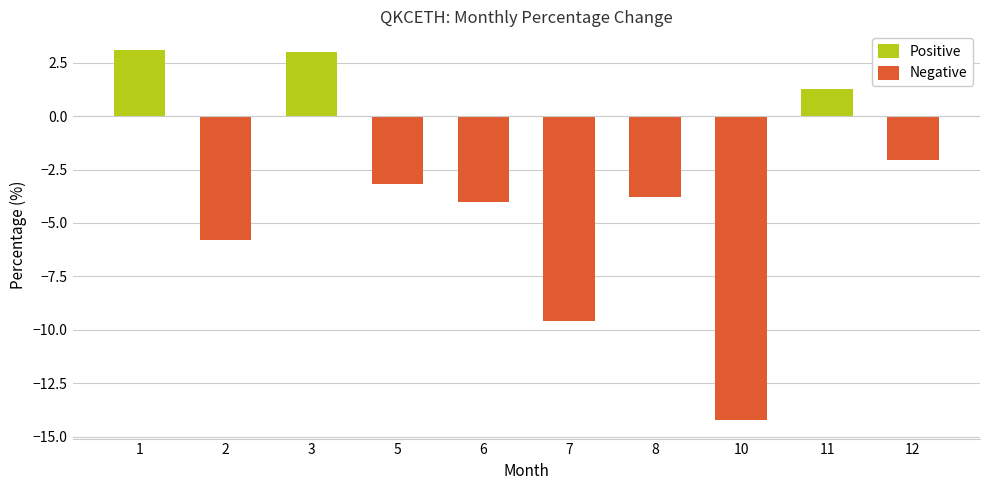

What is the total value across all series at 6?

-4.0